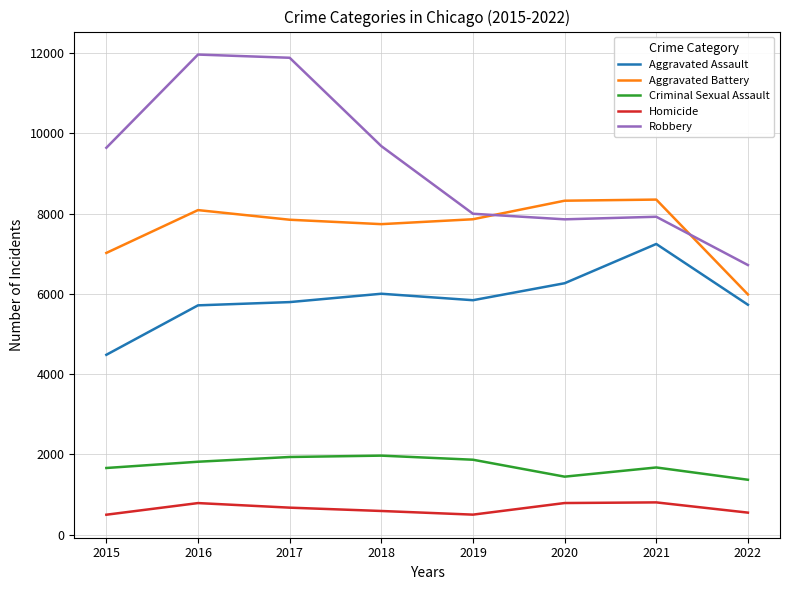

True or false: Homicide and Aggravated Assault intersect in this chart.

False